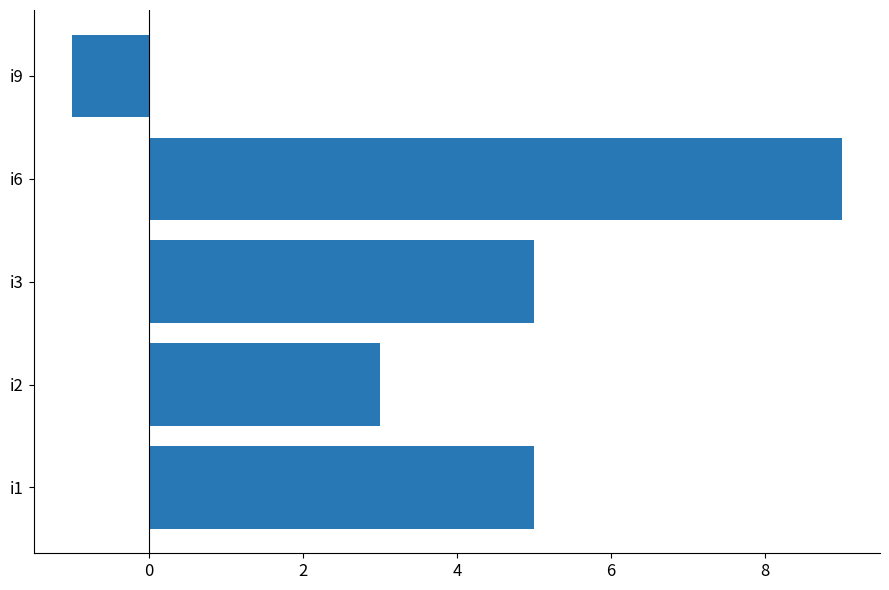

Which label corresponds to the largest value in the chart?

i6